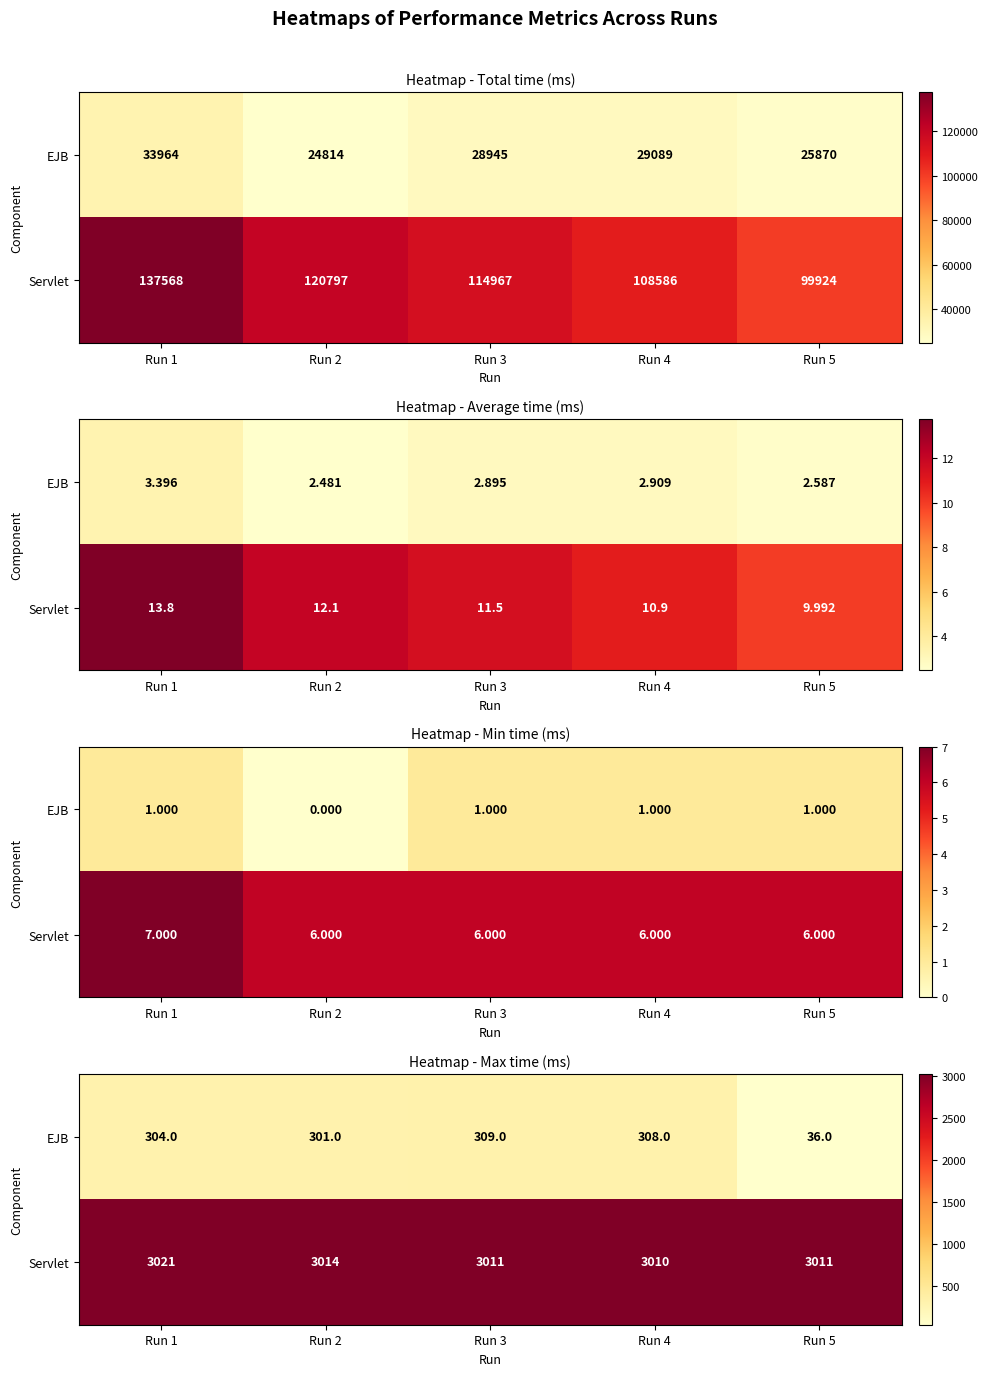

Which has a higher value, Run 2 or Run 5?

Run 2